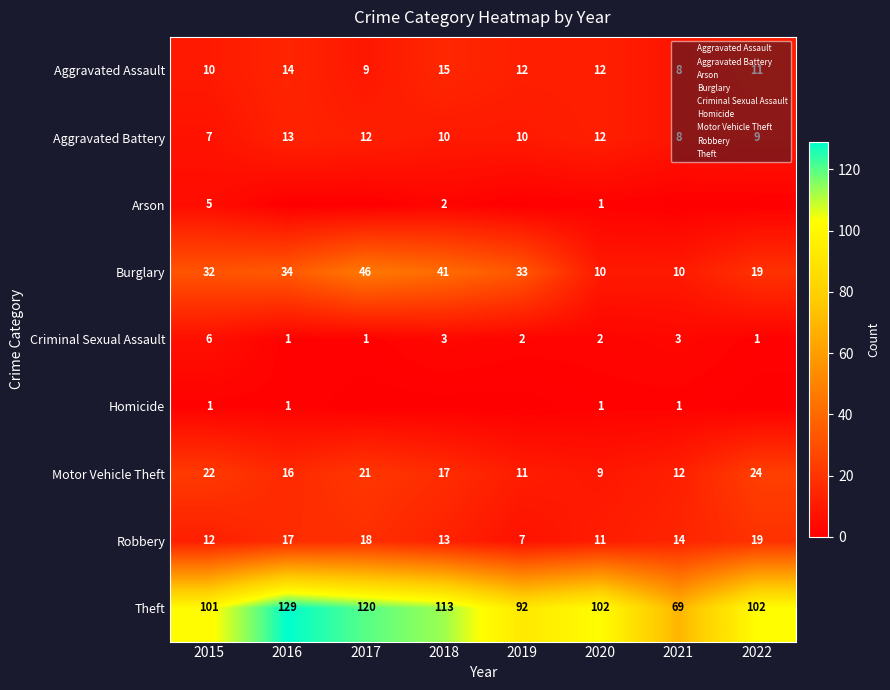

The value of Homicide at 2017 is 1. True or false?

False